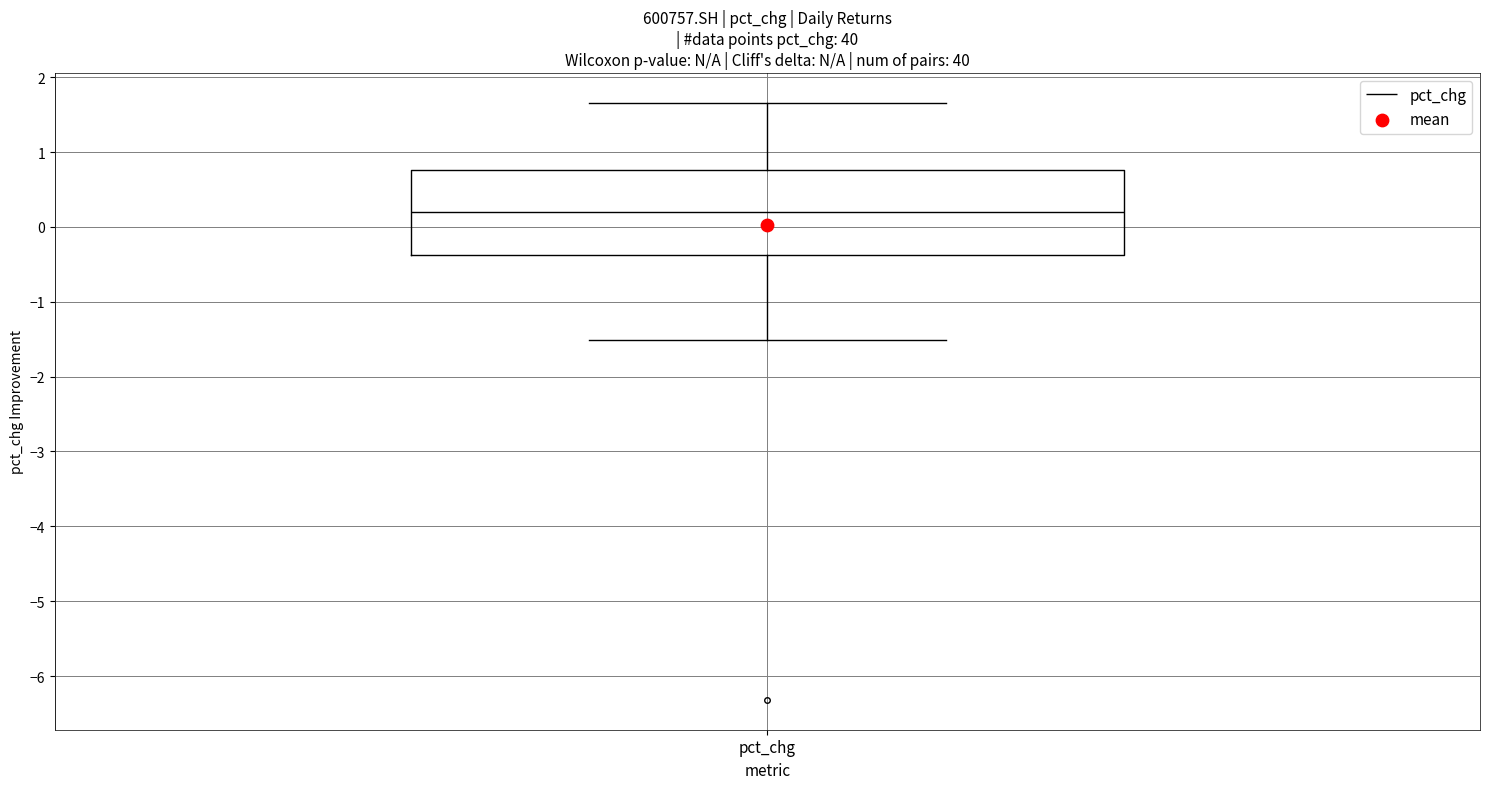

Where does the upper whisker of the box for pct_chg end on the y-axis? The values are not printed on the chart, so give them approximately, as read against the axis.

1.7